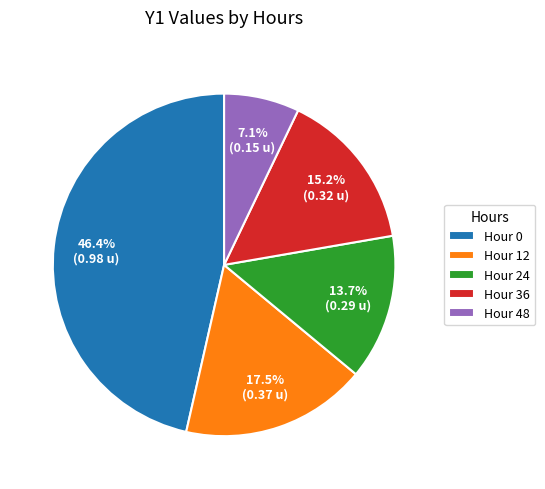

Rank the categories by value from lowest to highest.

48, 24, 36, 12, 0